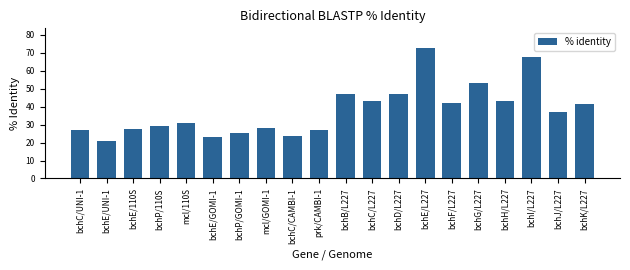

What position from the right is bchP/110S?

17